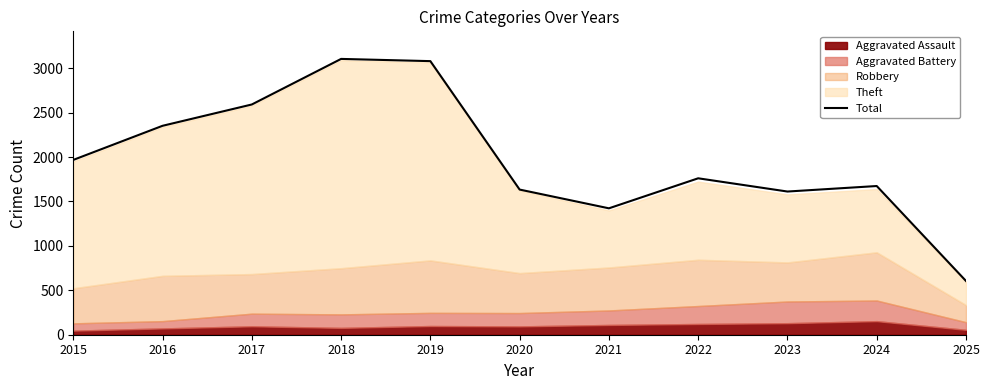

What is the approximate value at 2022, to the nearest 10?

1760